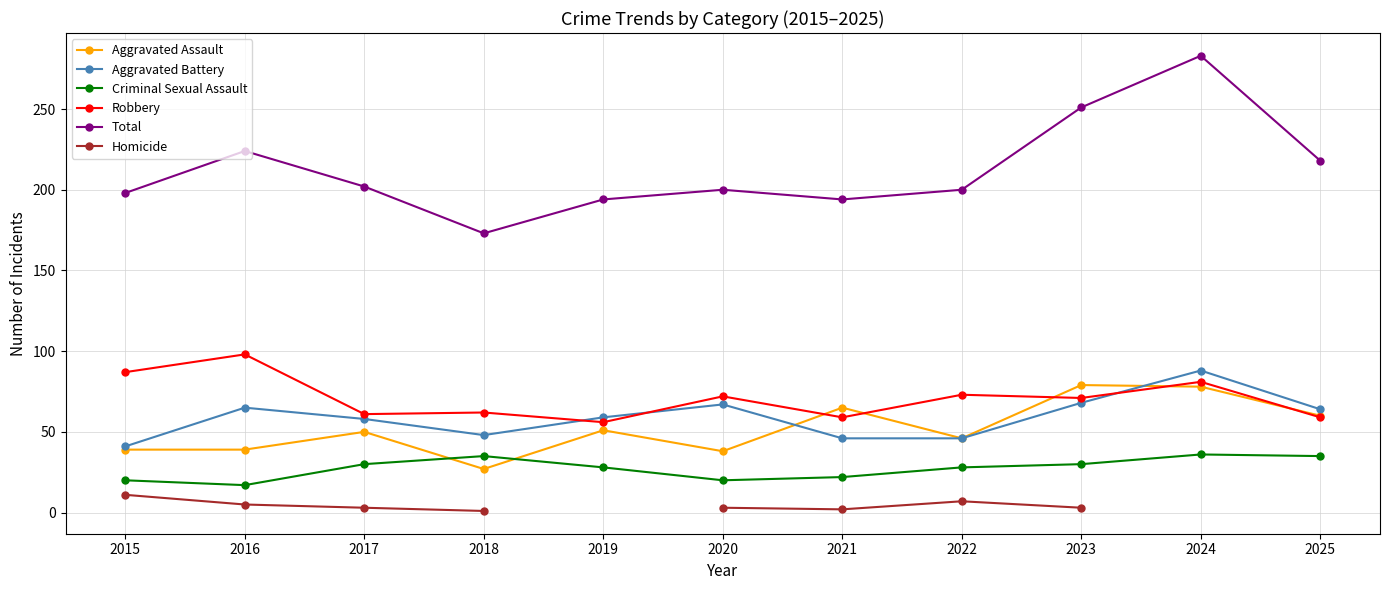

At how many categories does at least one series exceed 242?

2